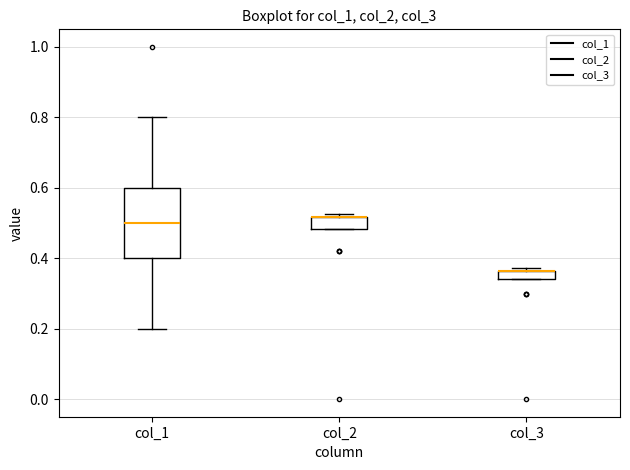

Where is the lower edge of the box for col_1 on the y-axis? The values are not printed on the chart, so give them approximately, as read against the axis.

0.40